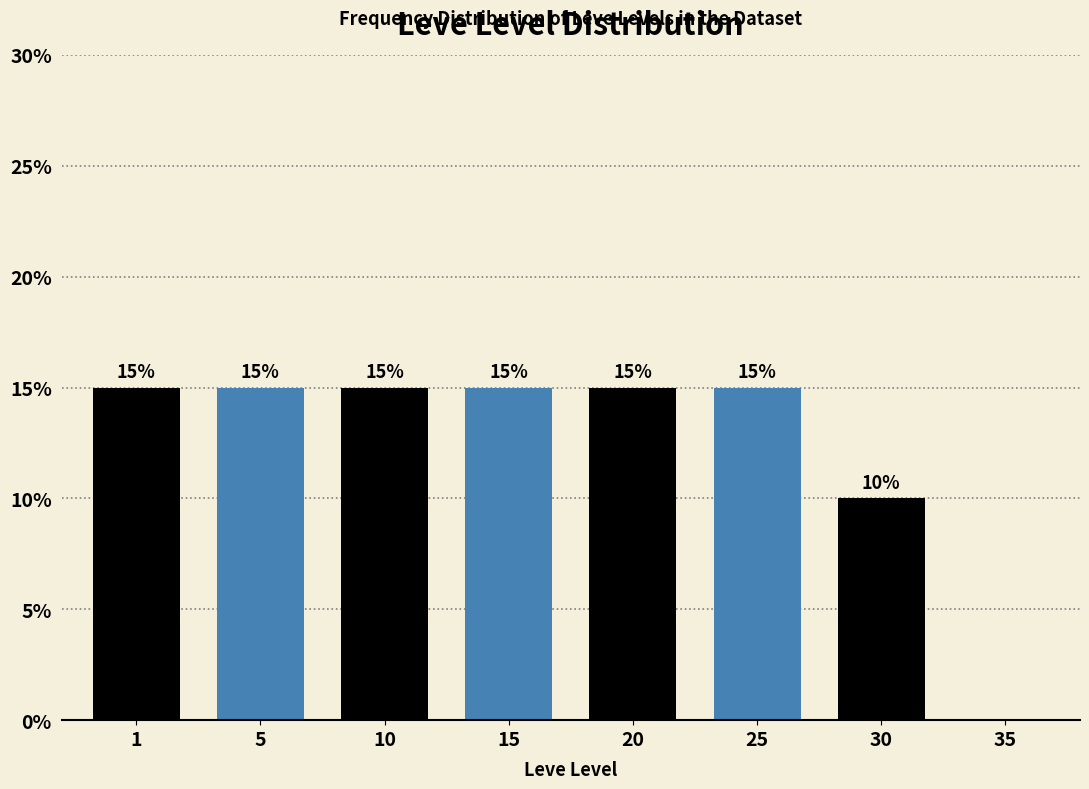

Reading left to right, what are all the values shown in this chart?

1=15	5=15	10=15	15=15	20=15	25=15	30=10	35=0